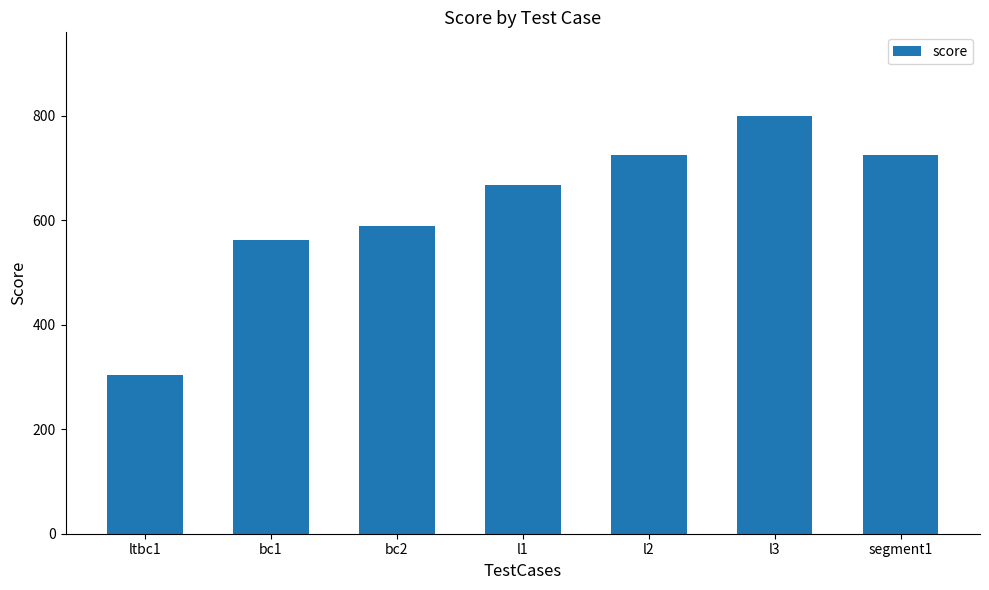

Is it true that the value at segment1 is 725?

True